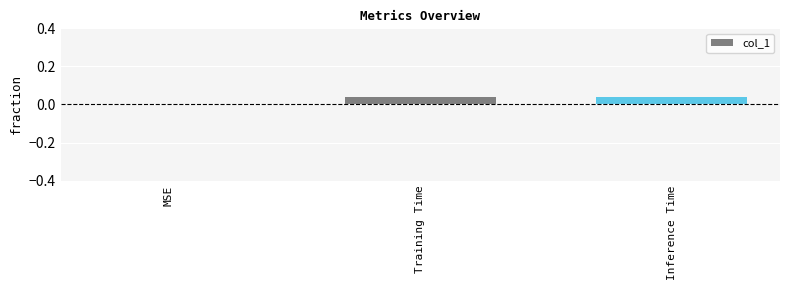

True or false: the data shows 0.1 at Training Time.

False